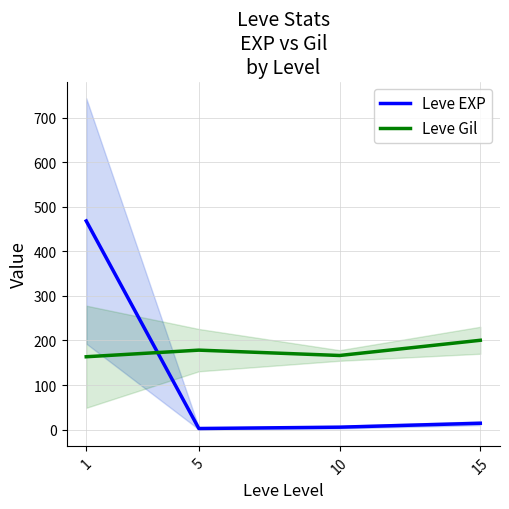

What is the difference between the second highest and minimum values in the Leve EXP series?

11.8